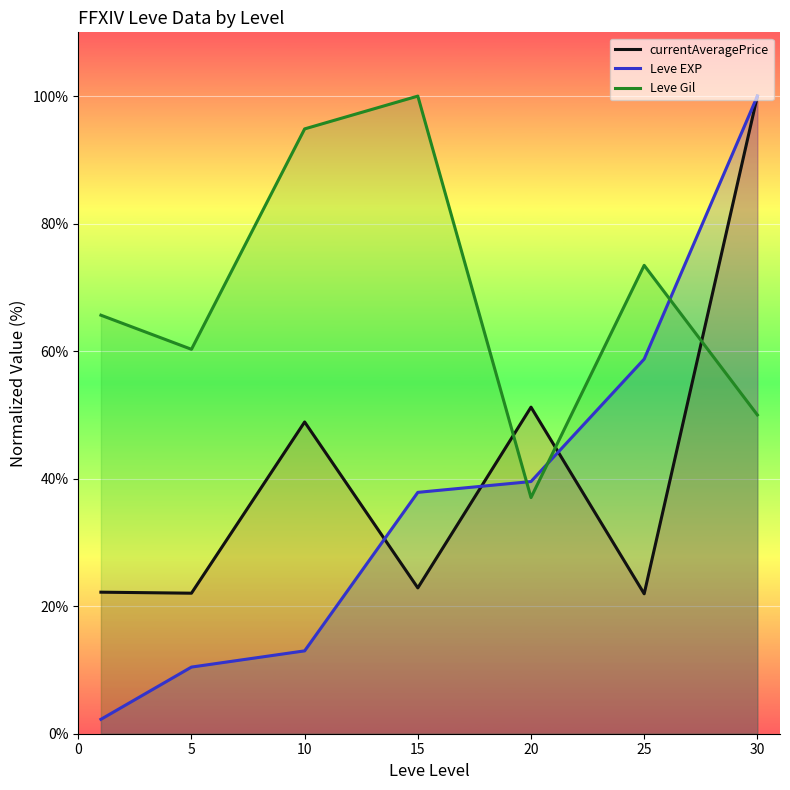

In Leve Gil, how many points are higher than both neighbors (excluding endpoints)?

2